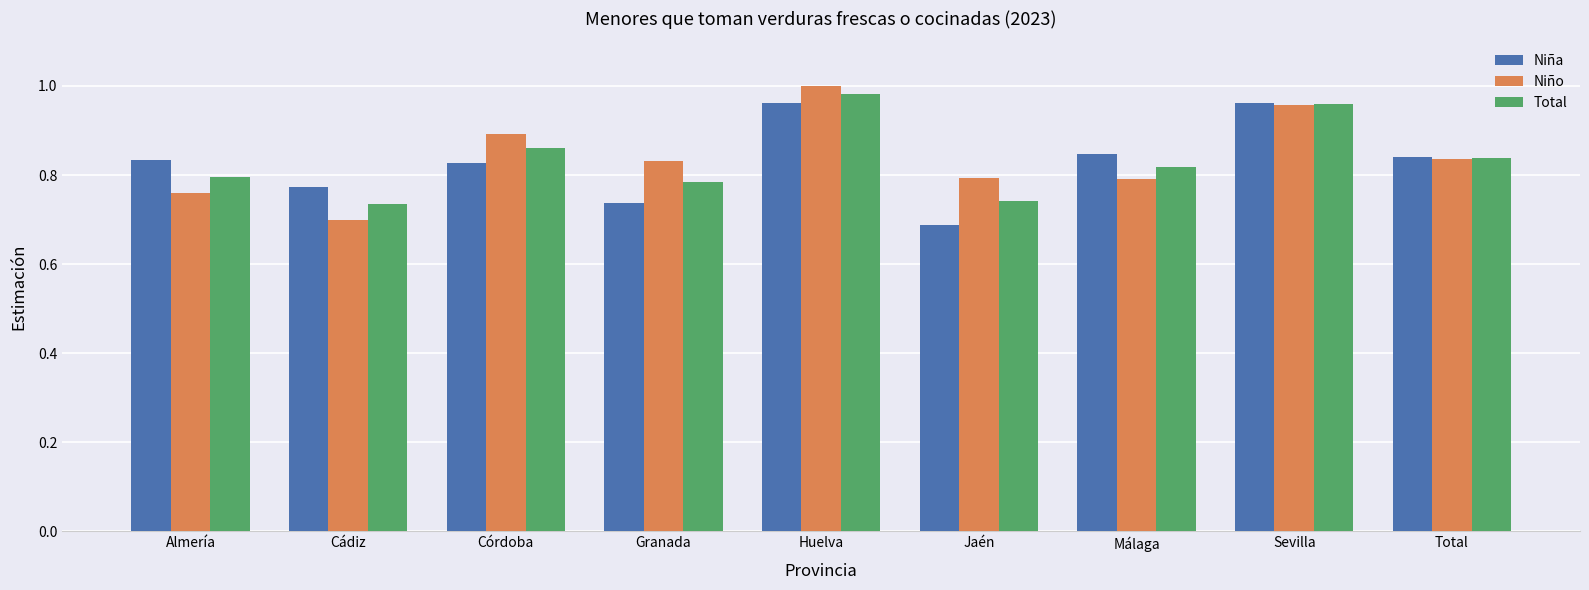

Where is Niño nearest to the value 0?

Cádiz